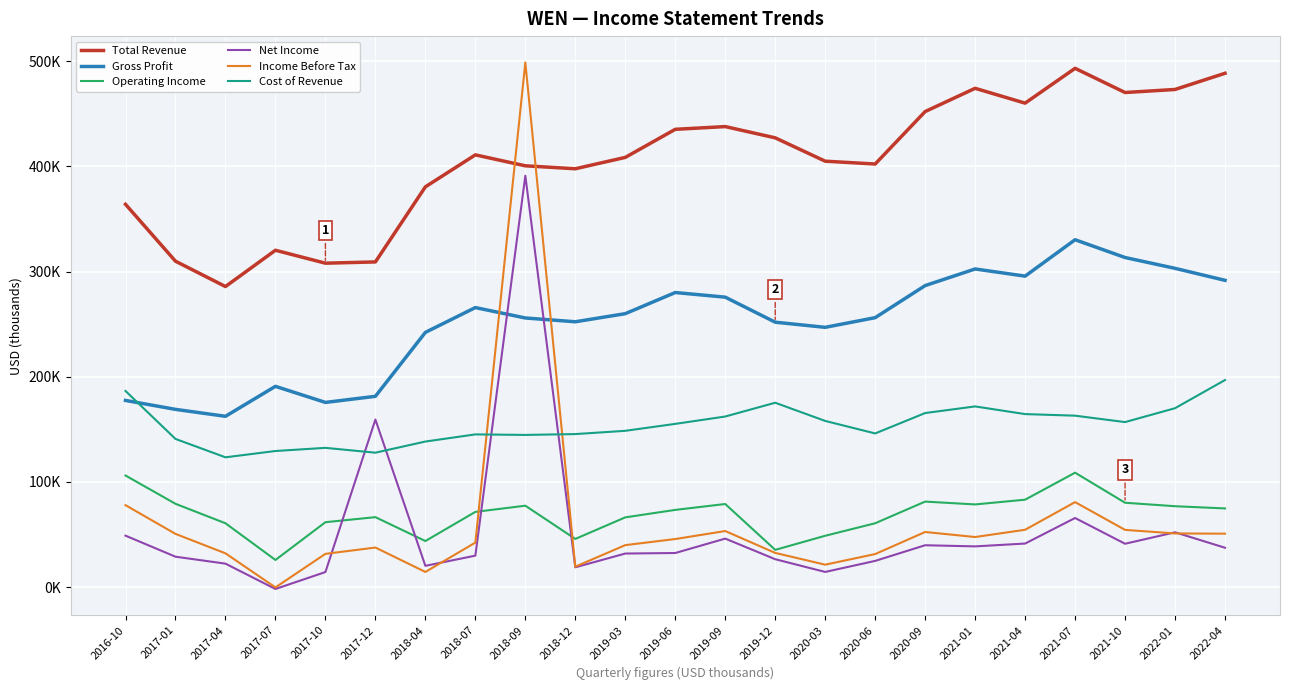

At which label is Net Income closest to 194700?

2017-12